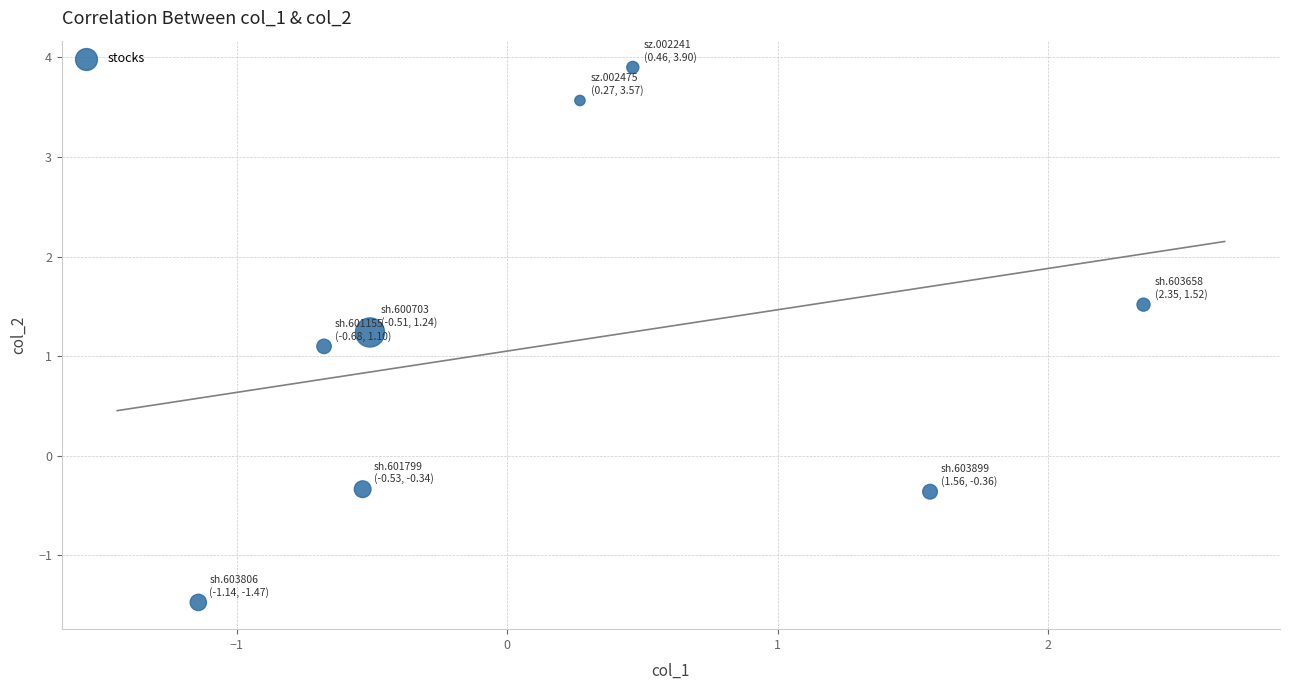

What is the average Y value?

1.1